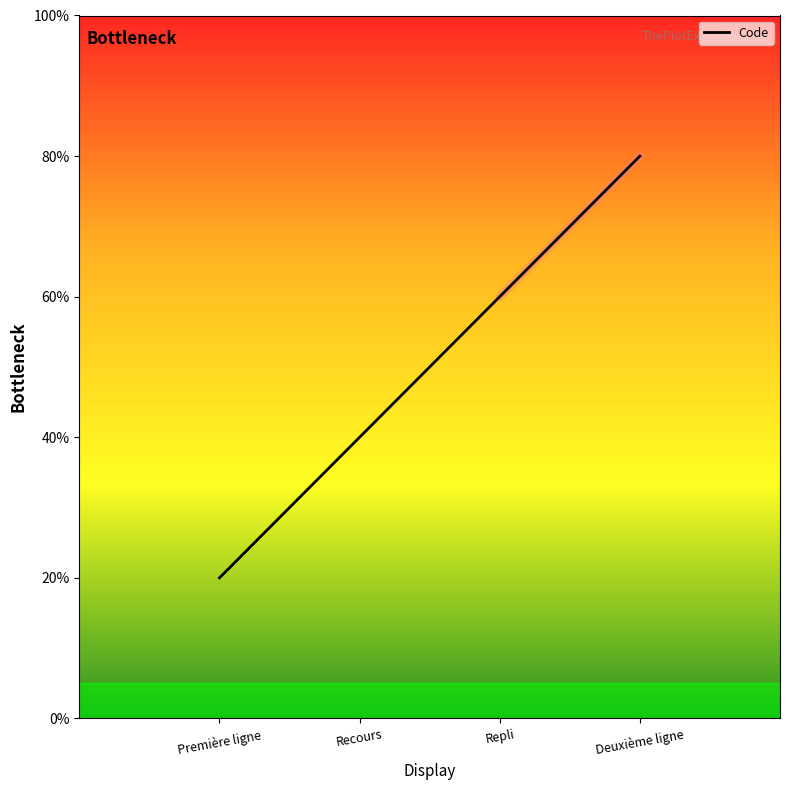

Does the chart display data point markers on the line(s)?

No